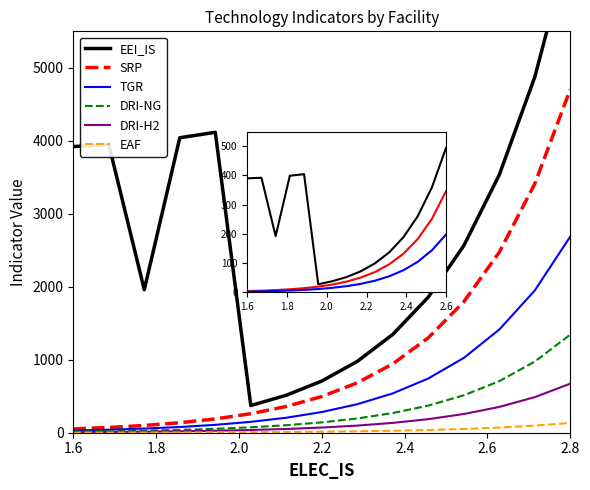

Does the chart have visible grid lines?

No